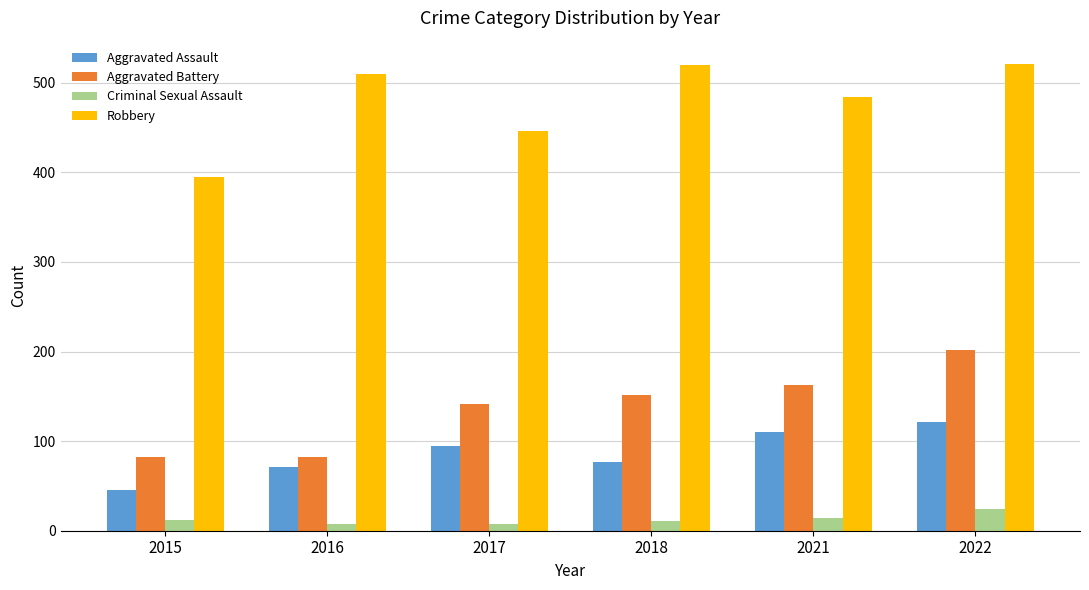

What are all the series names shown in the legend?

Aggravated Assault, Aggravated Battery, Criminal Sexual Assault, Robbery